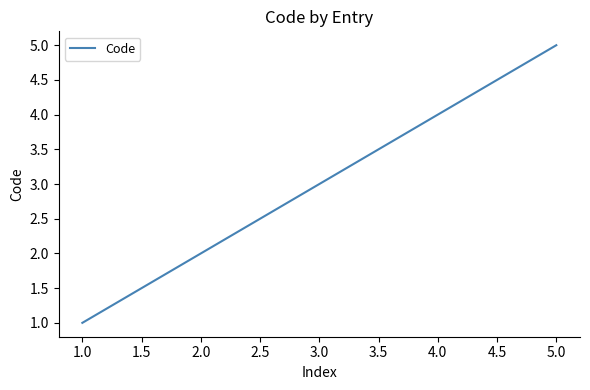

What is the greatest value displayed?

5